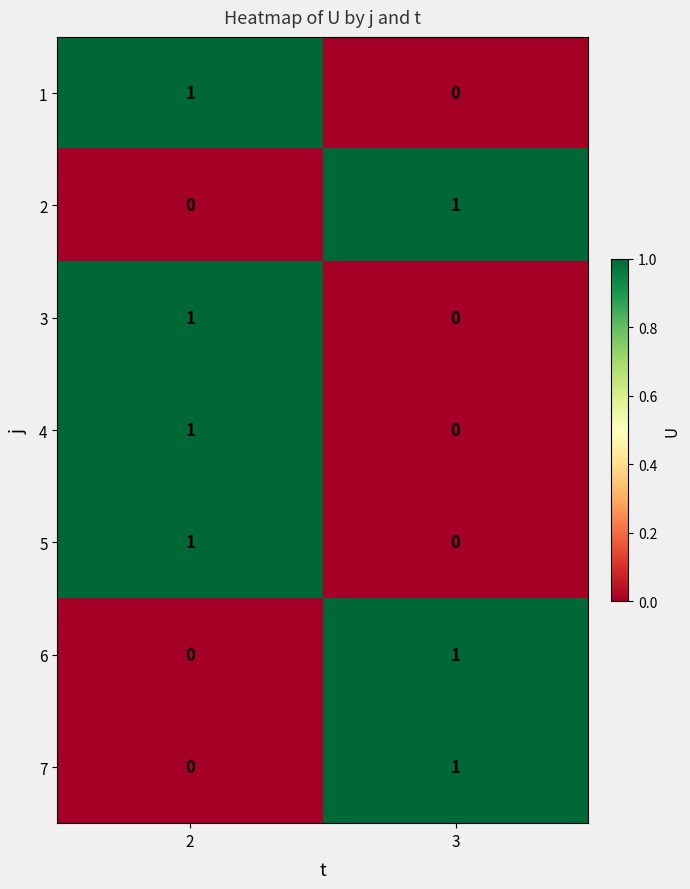

Where is 3 nearest to the value 0?

3